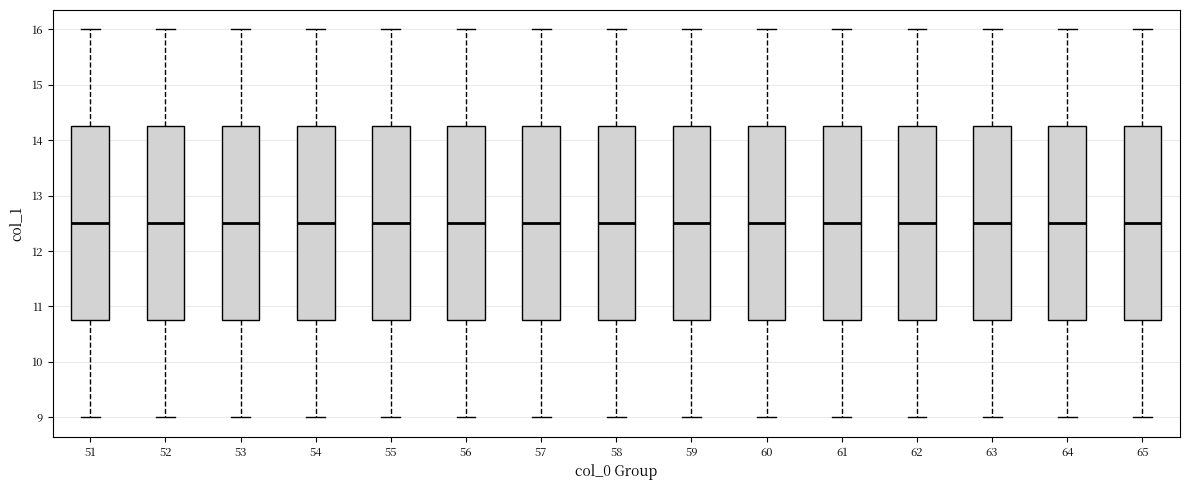

Reading left to right, transcribe this box plot: for each box, give where its median line is, the range the box spans, and where its two whiskers end, as read against the y-axis. The values are not printed on the chart, so give them approximately, as read against the axis.

51: median 12.5, box 10.8 to 14.3, whiskers 9.0 to 16.0
52: median 12.5, box 10.8 to 14.3, whiskers 9.0 to 16.0
53: median 12.5, box 10.8 to 14.3, whiskers 9.0 to 16.0
54: median 12.5, box 10.8 to 14.3, whiskers 9.0 to 16.0
55: median 12.5, box 10.8 to 14.3, whiskers 9.0 to 16.0
56: median 12.5, box 10.8 to 14.3, whiskers 9.0 to 16.0
57: median 12.5, box 10.8 to 14.3, whiskers 9.0 to 16.0
58: median 12.5, box 10.8 to 14.3, whiskers 9.0 to 16.0
59: median 12.5, box 10.8 to 14.3, whiskers 9.0 to 16.0
60: median 12.5, box 10.8 to 14.3, whiskers 9.0 to 16.0
61: median 12.5, box 10.8 to 14.3, whiskers 9.0 to 16.0
62: median 12.5, box 10.8 to 14.3, whiskers 9.0 to 16.0
63: median 12.5, box 10.8 to 14.3, whiskers 9.0 to 16.0
64: median 12.5, box 10.8 to 14.3, whiskers 9.0 to 16.0
65: median 12.5, box 10.8 to 14.3, whiskers 9.0 to 16.0